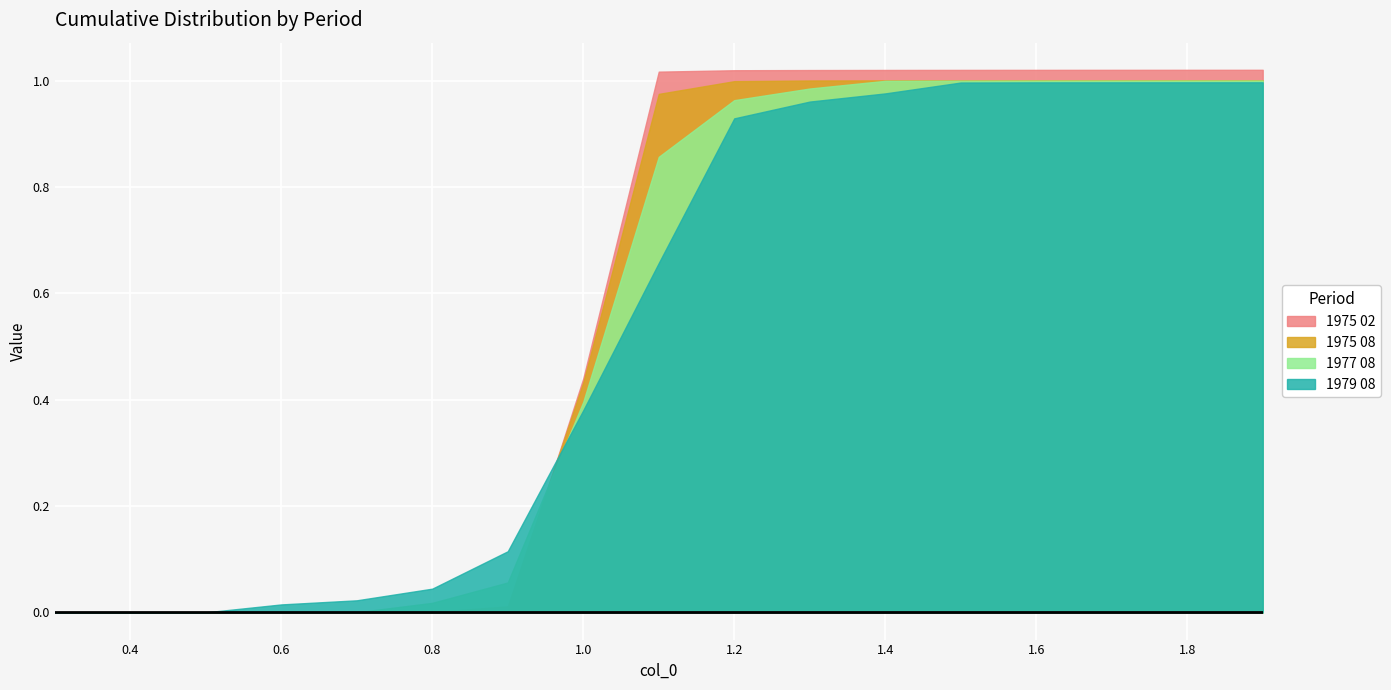

What is the average value of the 1975 08 series?

0.6